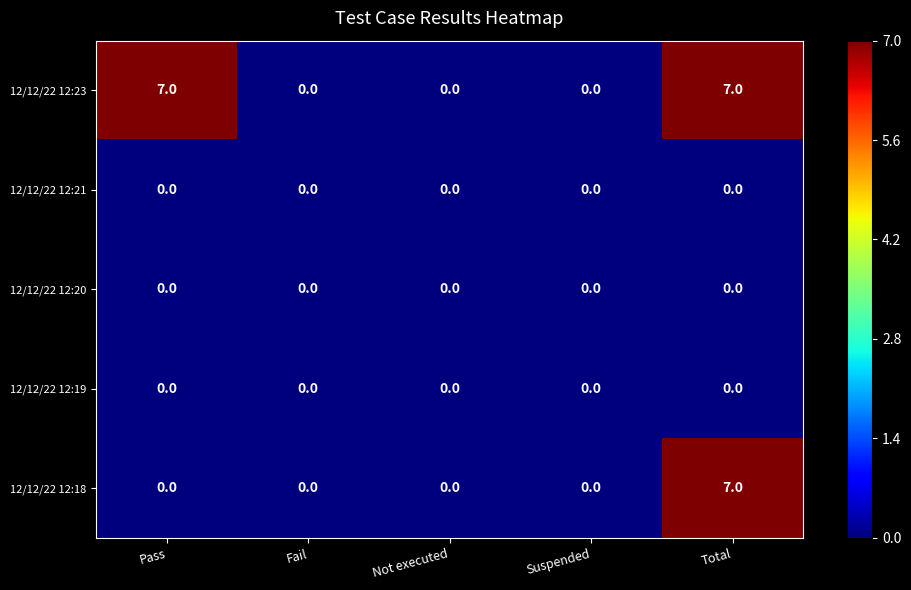

What is the spread (max minus min) of values at Pass?

7